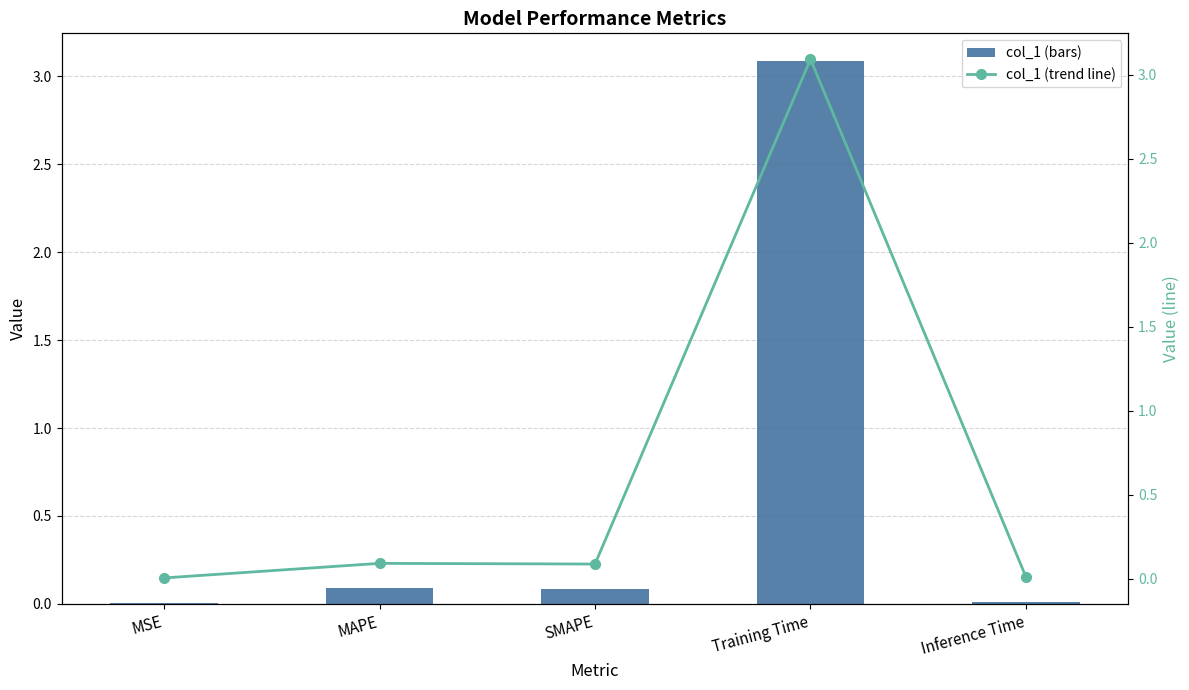

What is the label of the 2nd bar from the right?

Training Time